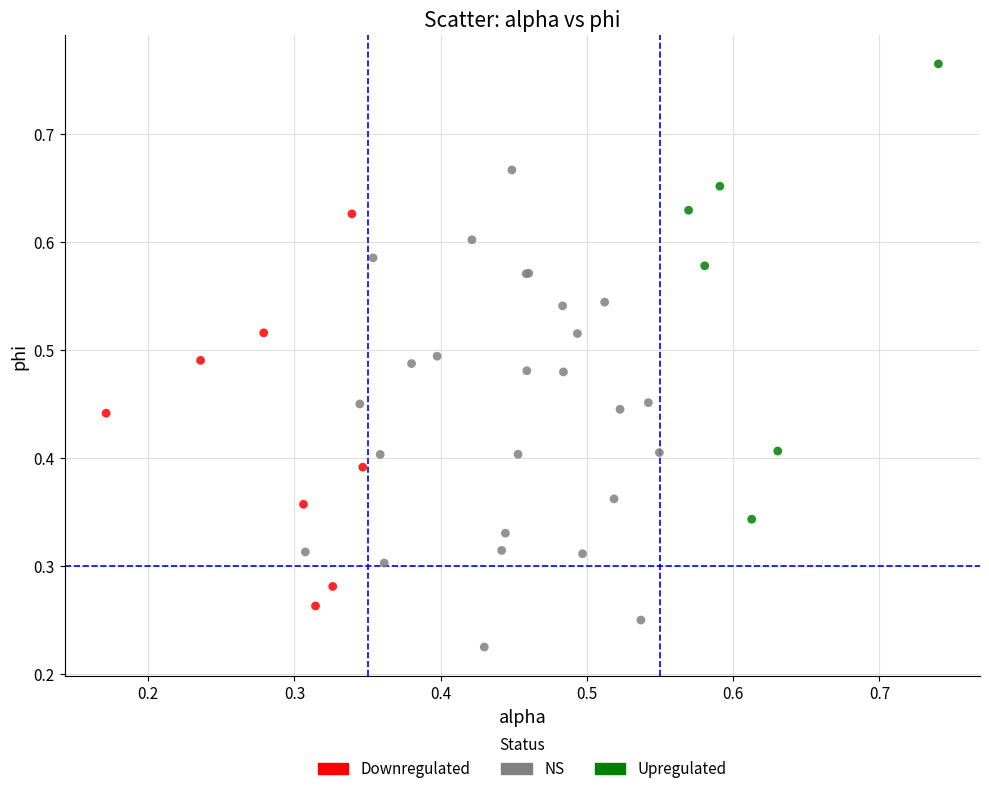

Which series contains the lowest Y value?

NS